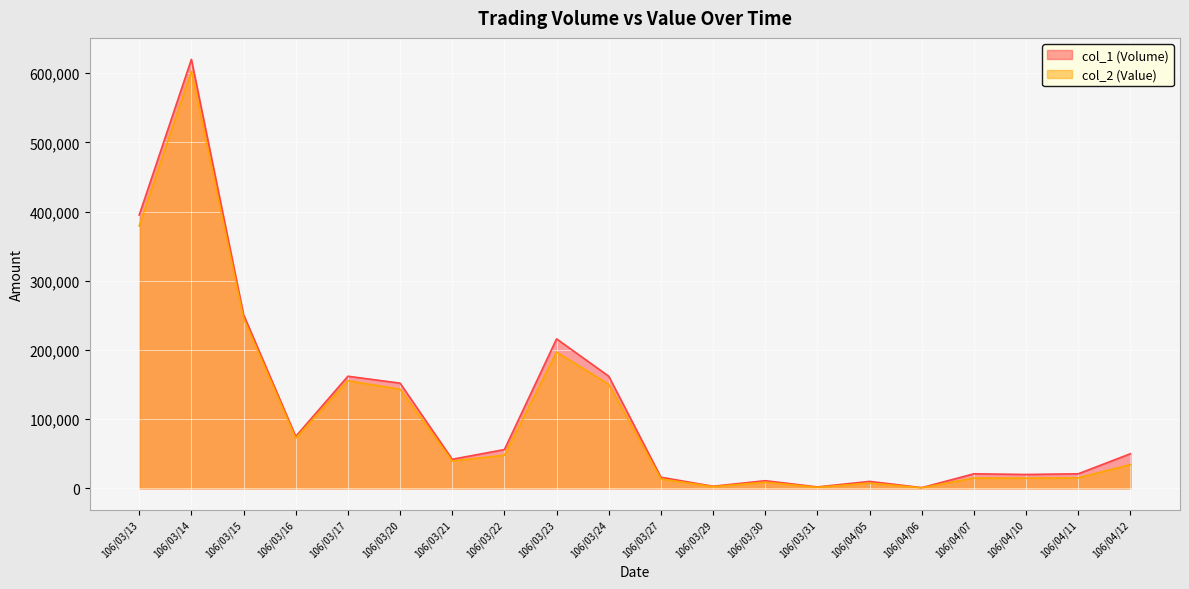

What is the spread (max minus min) of values at 106/04/12?

15700